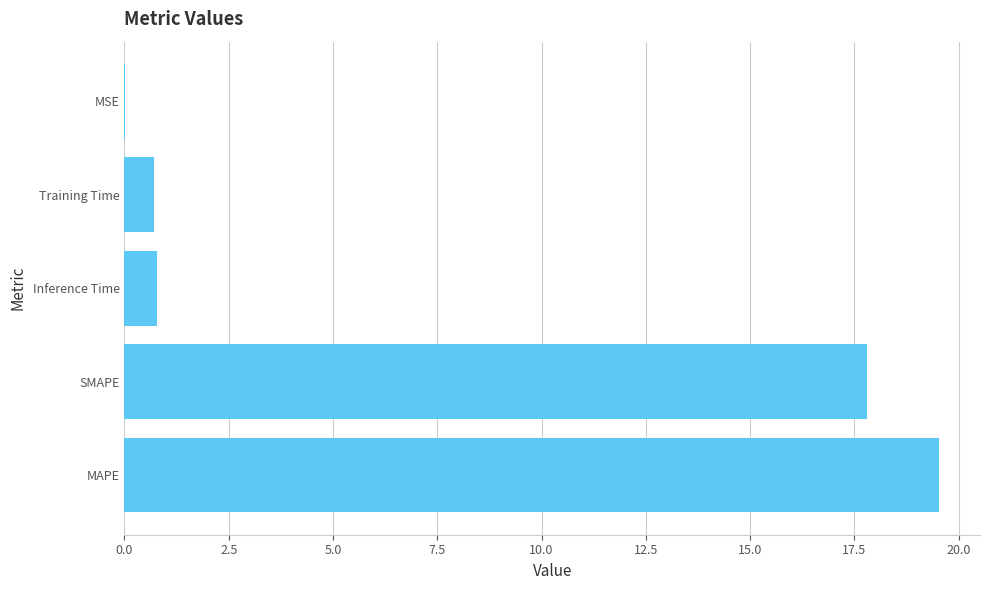

What is the sum of the values at Training Time and MAPE?

20.2